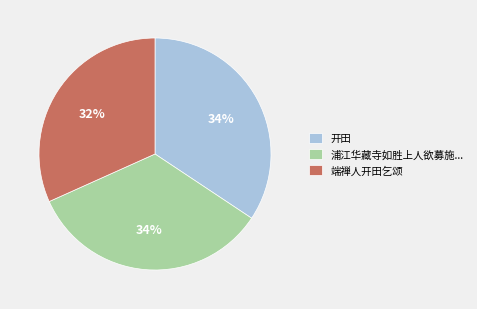

Approximately how many times larger is the value at 开田 compared to 浦江华藏寺如胜上人欲募施...?

1.0